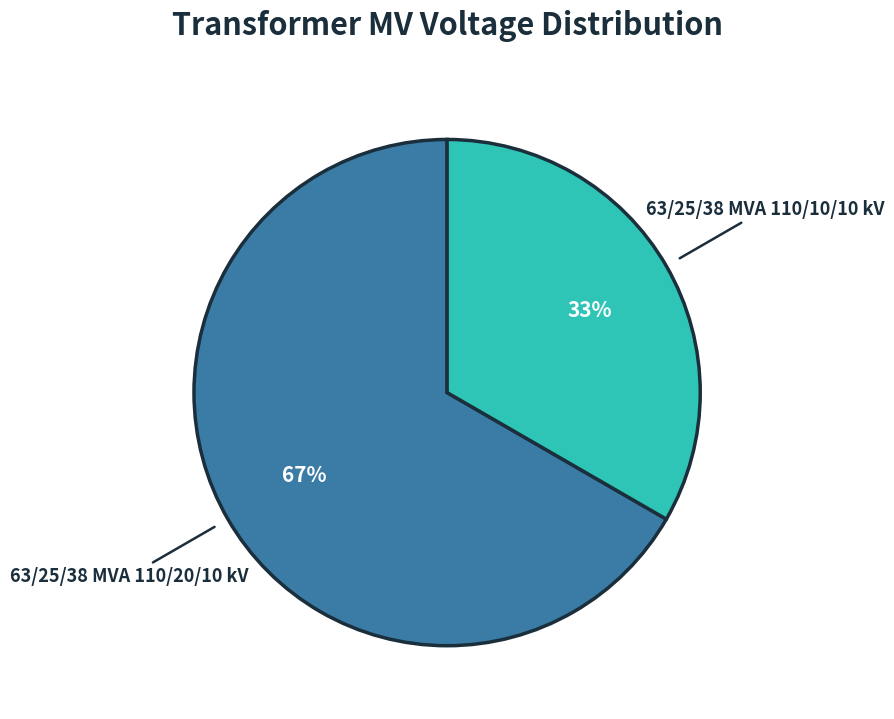

The 63/25/38 MVA 110/20/10 kV slice represents 67% of the pie. True or false?

True